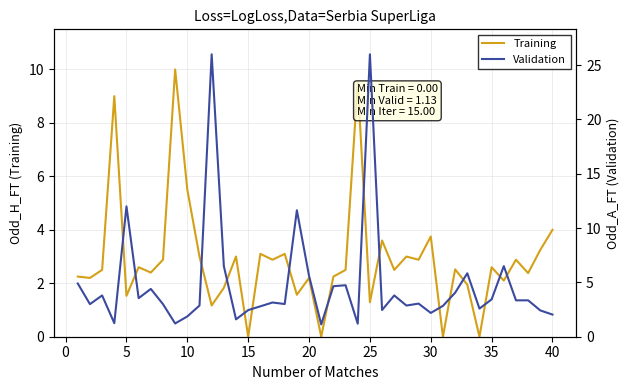

What is the average value of the Training series?

2.9